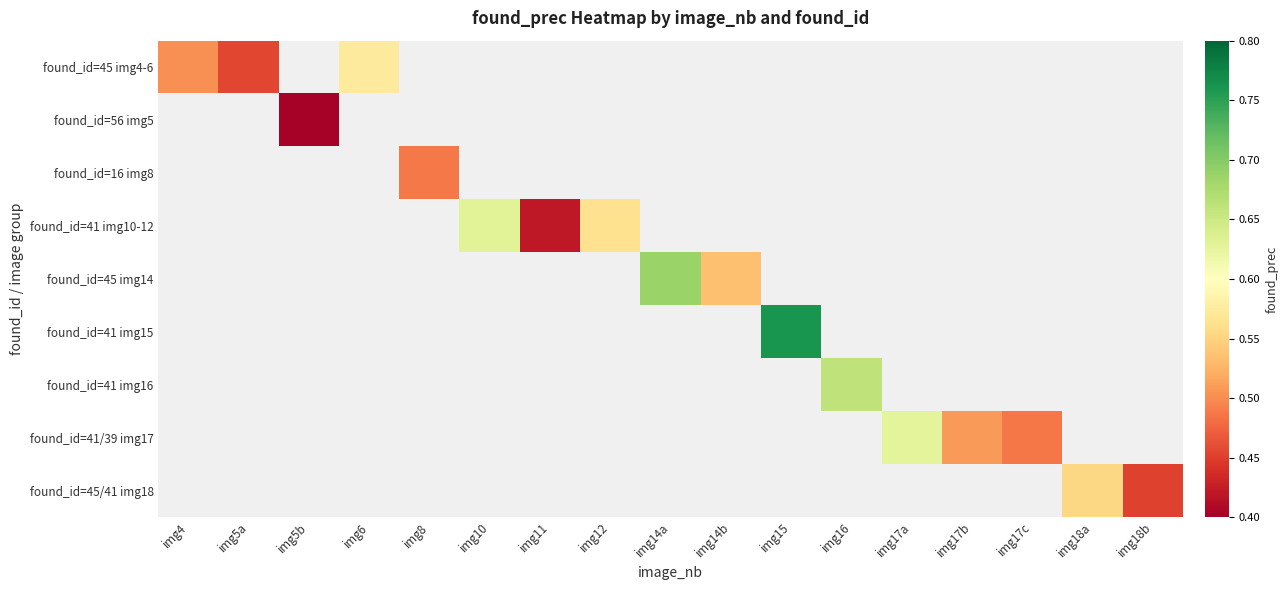

Which label corresponds to the largest value in the chart?

img15